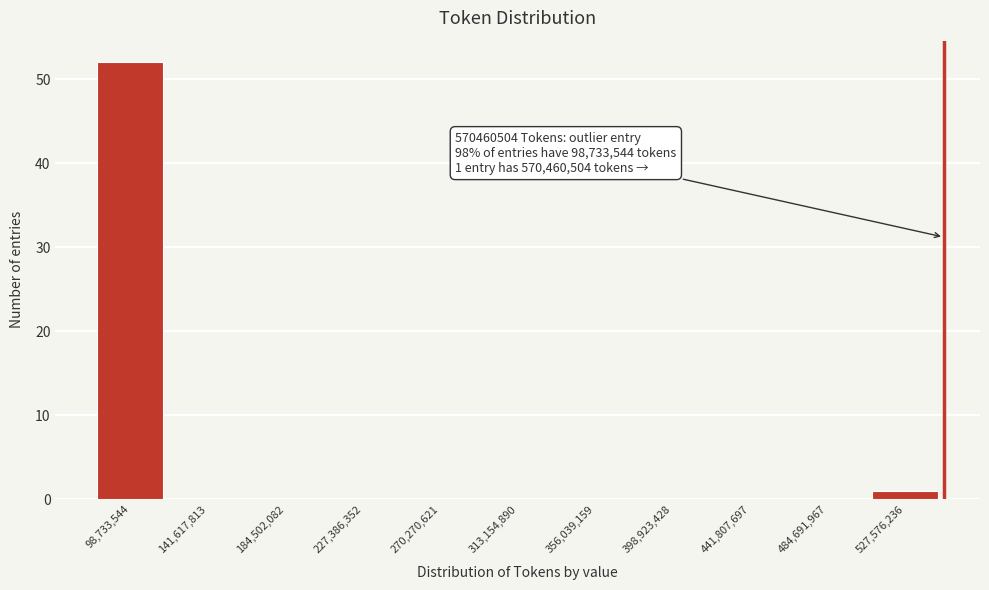

Reading right to left, what are all the values shown in this chart?

527,576,236=1	484,691,967=0	441,807,697=0	398,923,428=0	356,039,159=0	313,154,890=0	270,270,621=0	227,386,352=0	184,502,082=0	141,617,813=0	98,733,544=52